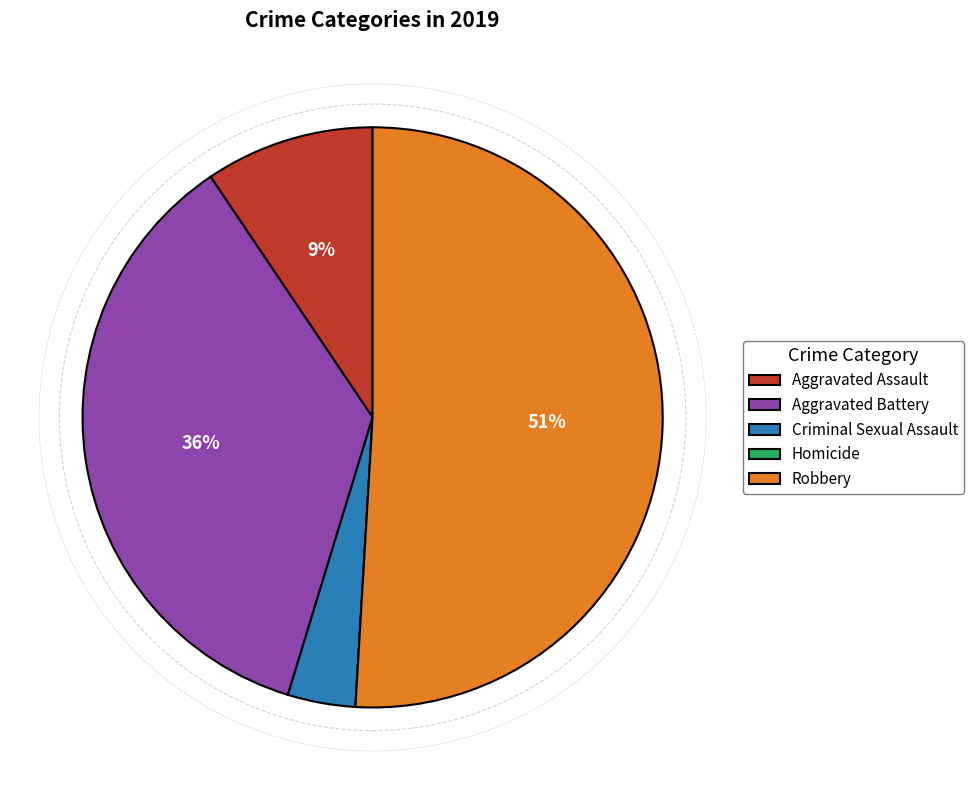

Is it true that Criminal Sexual Assault is 12% of the pie?

False